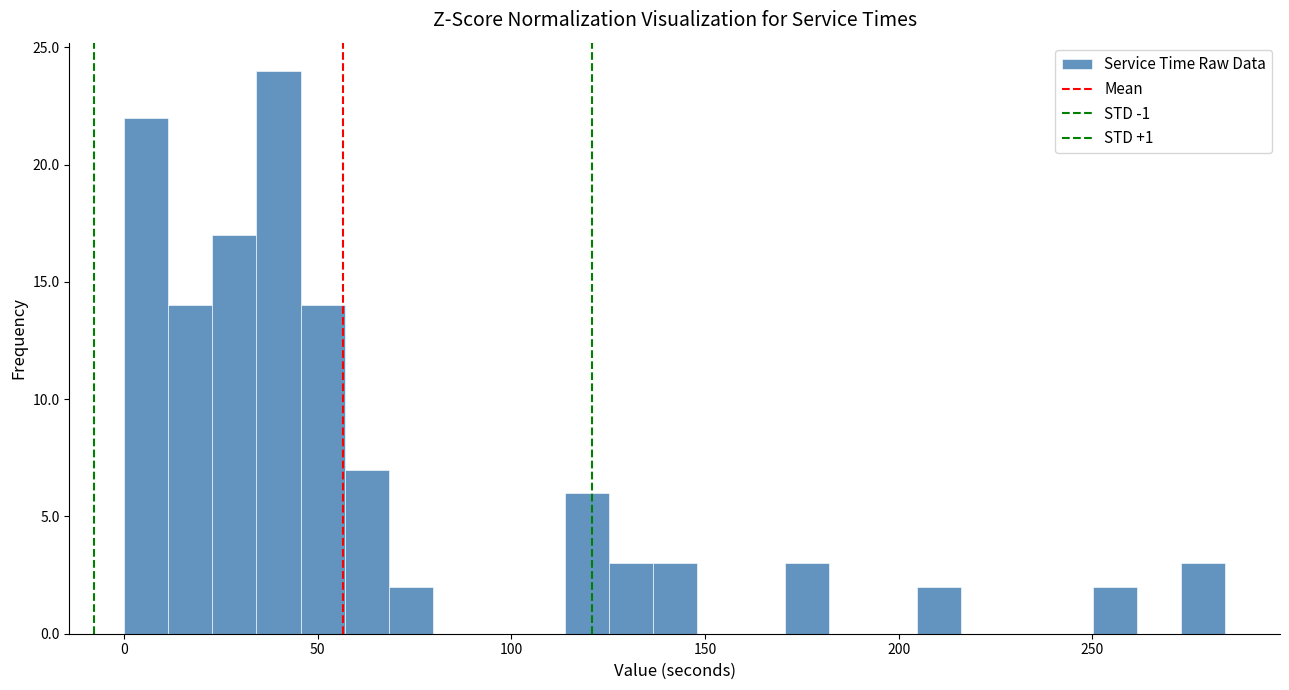

Read against the x-axis, roughly where is the centre of the tallest bar?

40